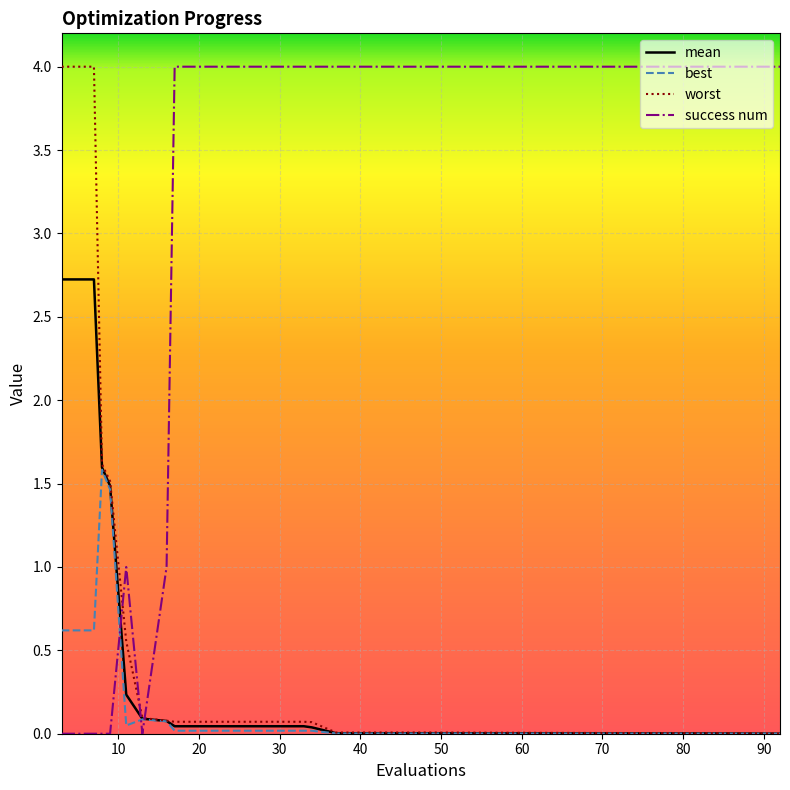

After their last crossing, which series has the higher values: success num or mean?

success num